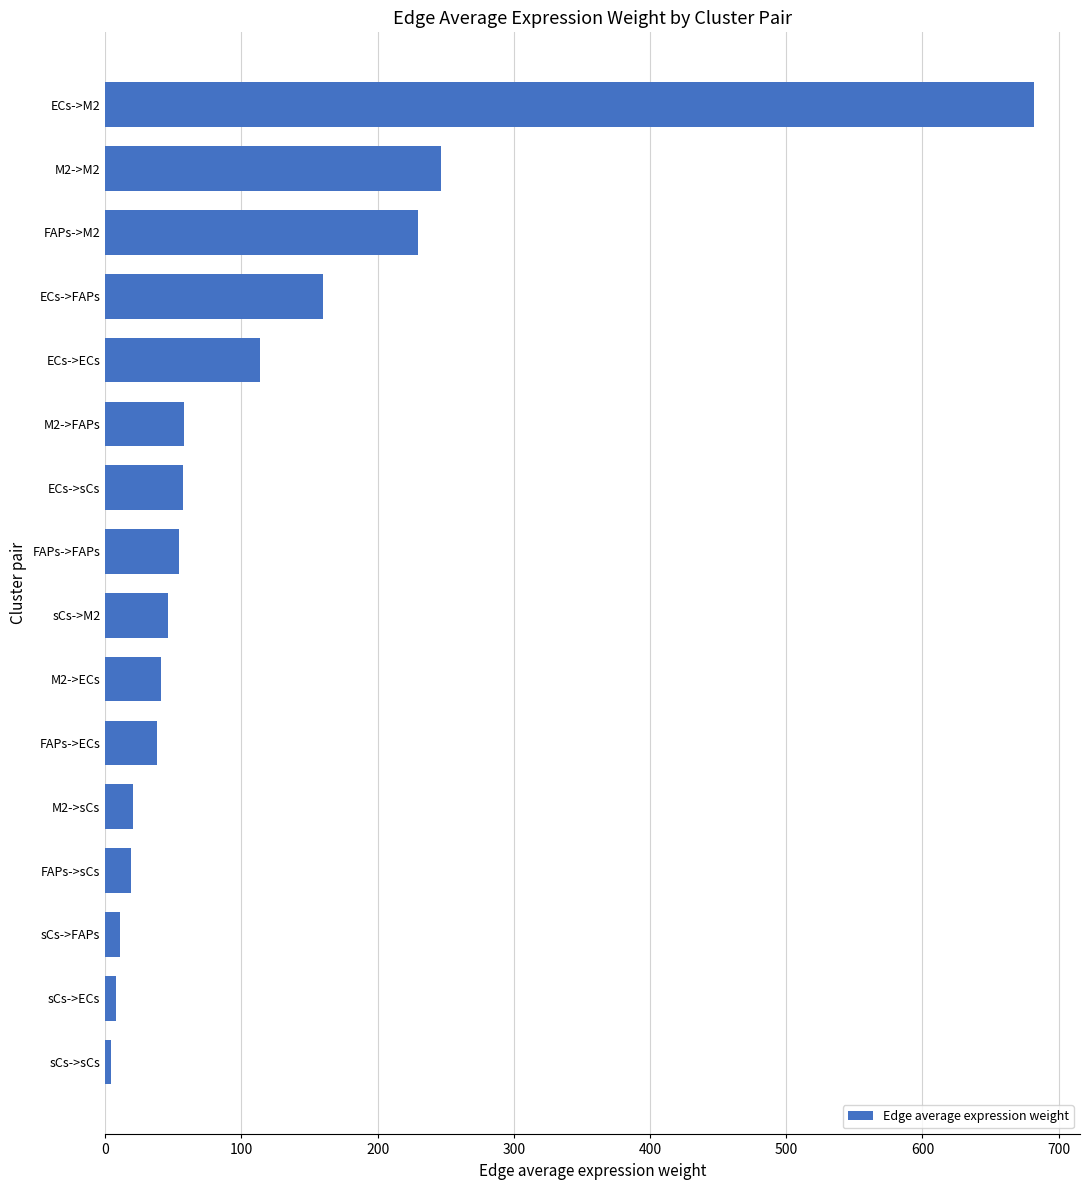

What is the difference between the maximum and minimum values?

677.8